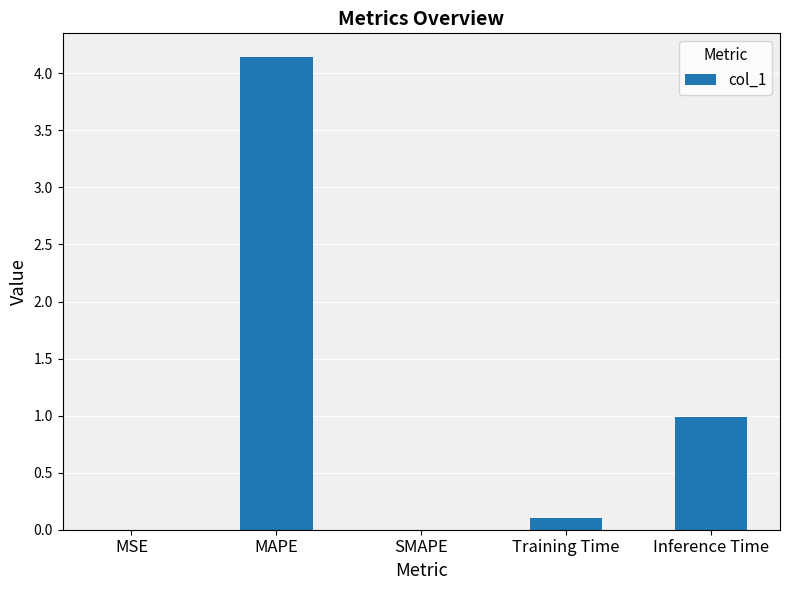

Read the value at MAPE.

4.1